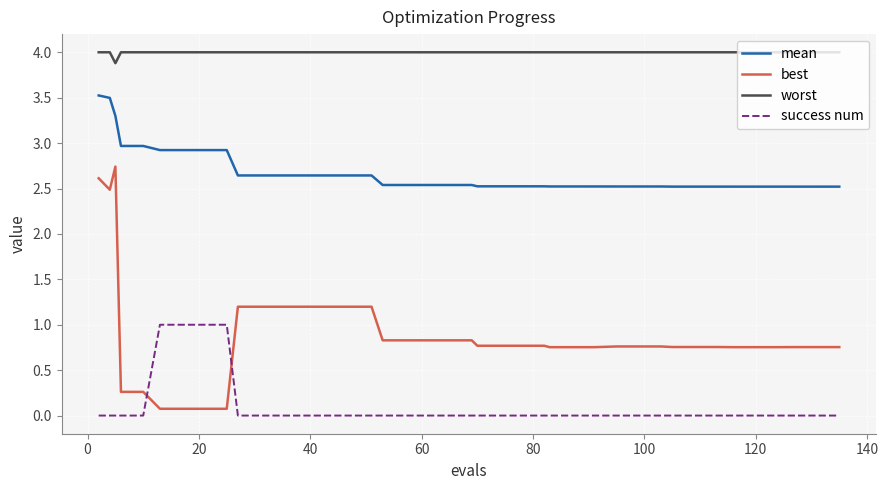

What is the difference between the maximum and minimum values in the best series?

2.7